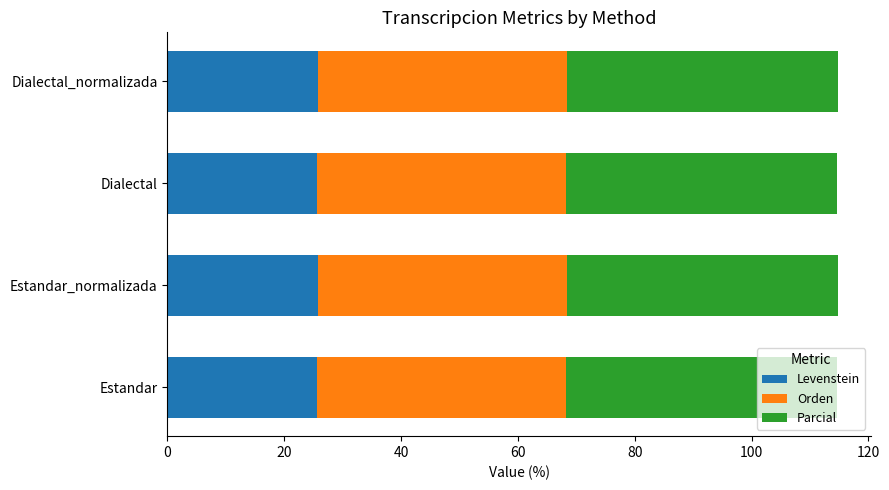

What is the sum of the Levenstein values at Dialectal and Dialectal_normalizada?

51.4